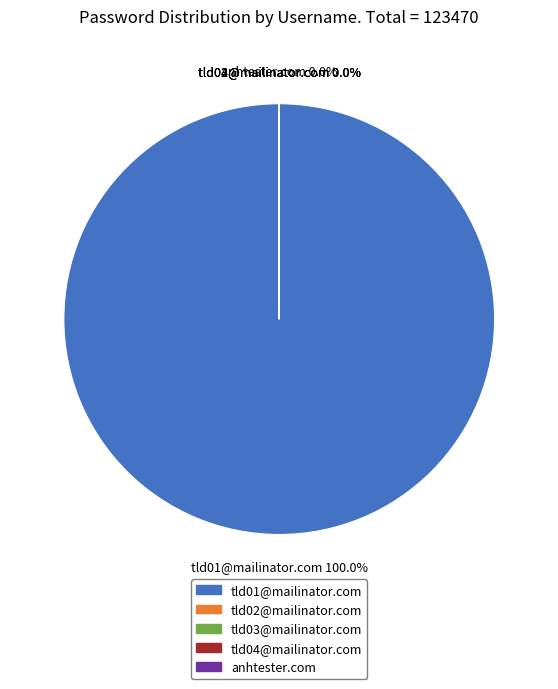

Which slice is the largest?

tld01@mailinator.com